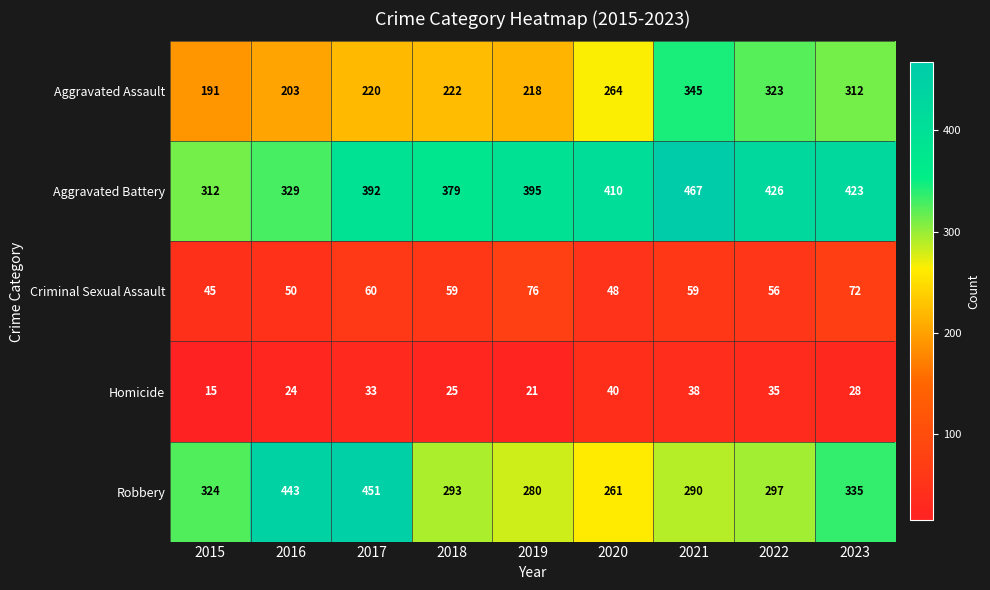

At how many categories does at least one series exceed 80?

9